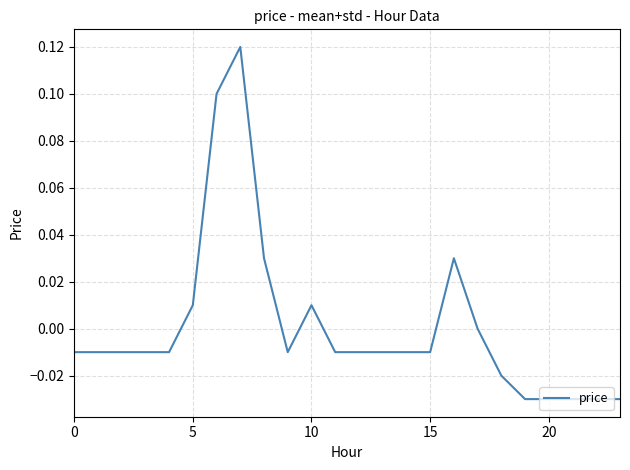

Does the chart have visible grid lines?

Yes